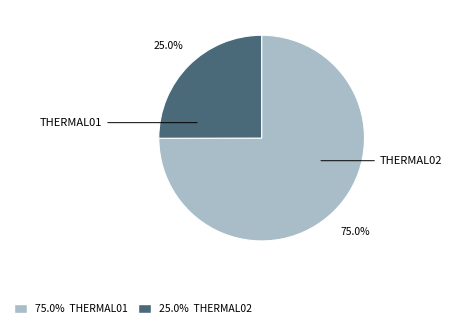

How many slices are in this pie chart?

2